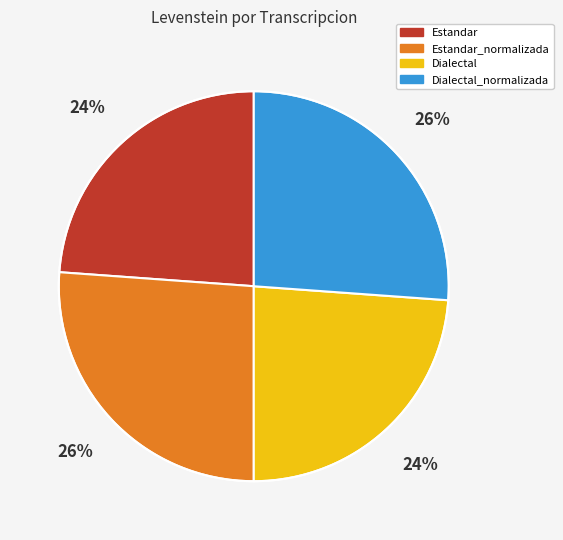

To the nearest percent, what is the average slice percentage?

25%